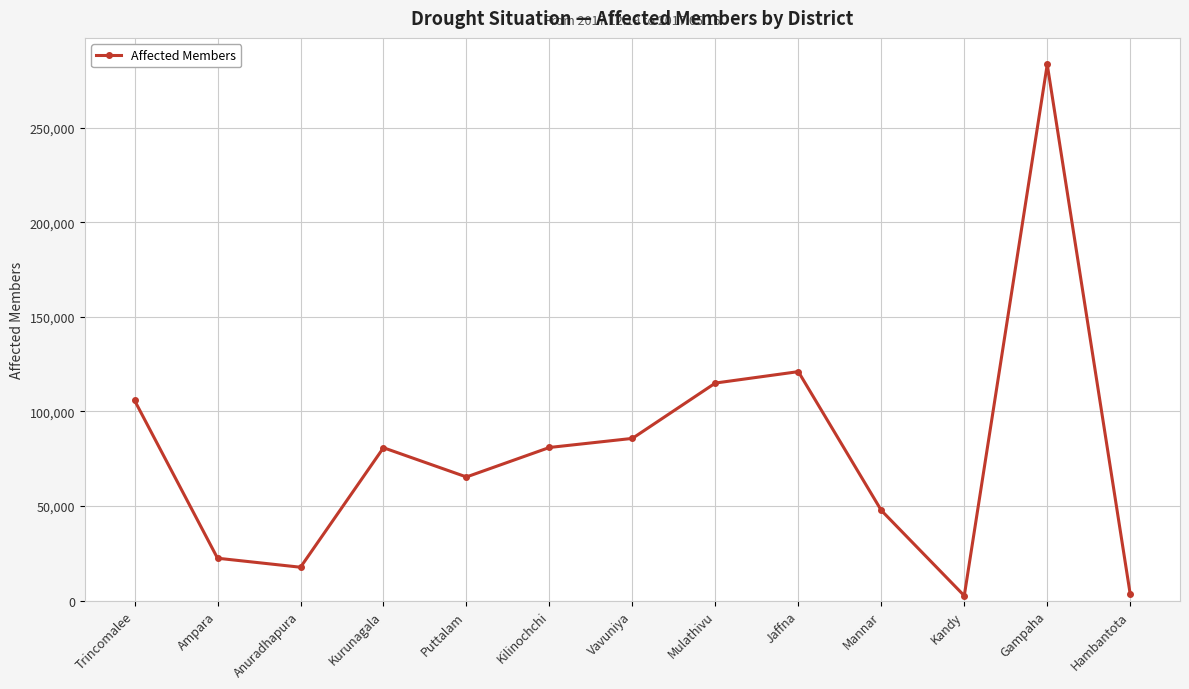

How many data points are less than 80835?

6